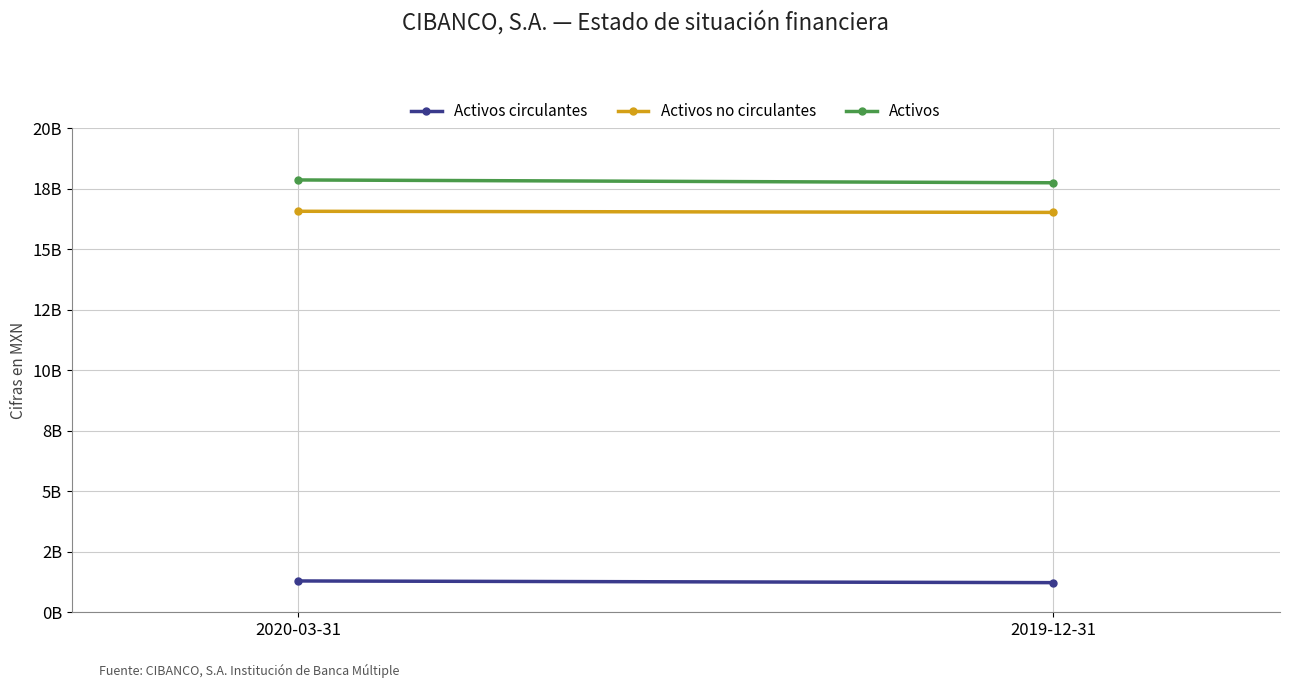

What is the approximate value of Activos circulantes at 2019-12-31, to the nearest 50?

1224316000